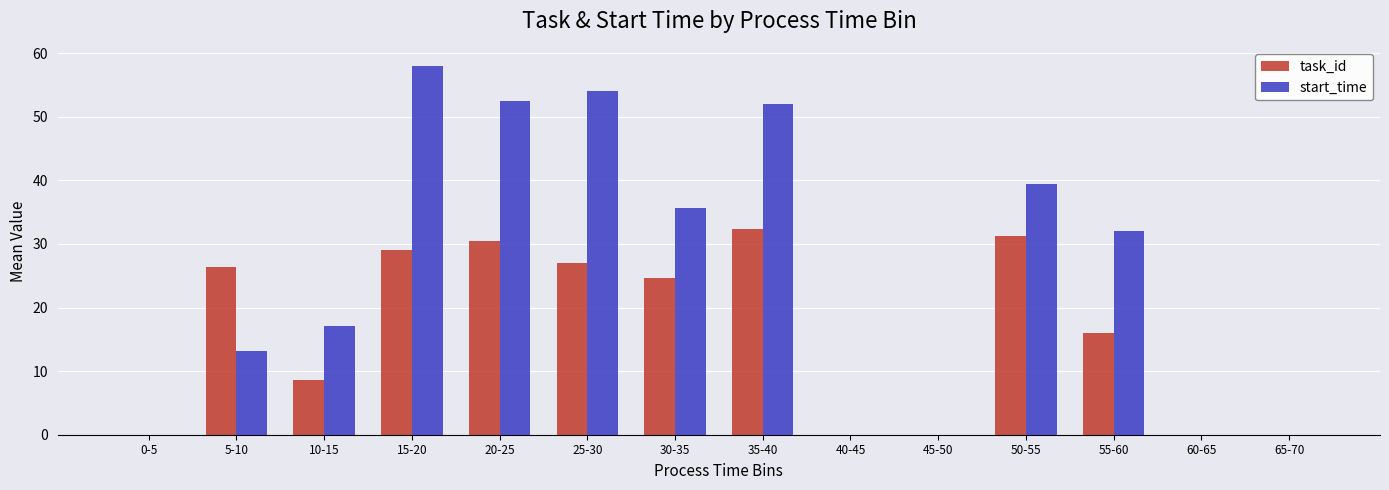

Which series changed the most between 10-15 and 45-50?

start_time